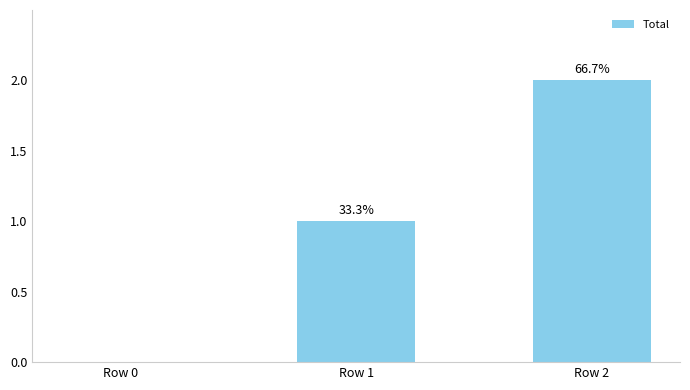

What is the maximum value shown in the chart?

2